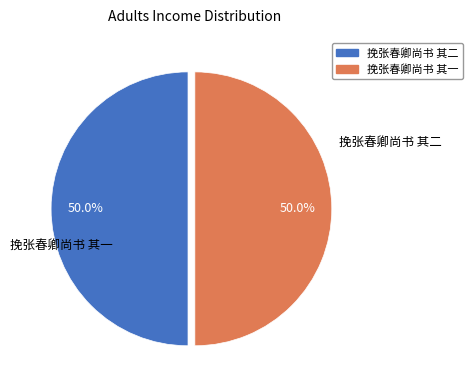

To the nearest percent, what percentage of the pie is 挽张春卿尚书 其二?

50%